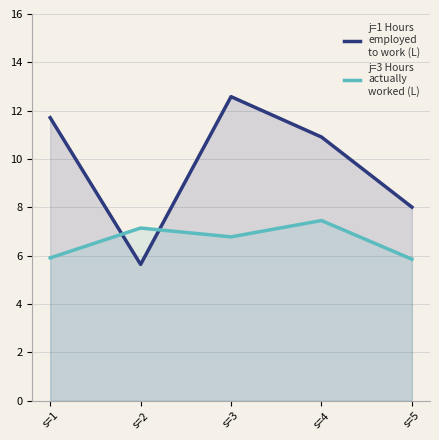

The j=3 Hours
actually
worked (L) series shows 7.5 at s=4. True or false?

True